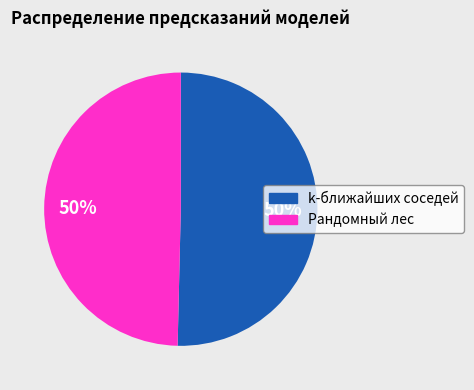

Combined, do k-ближайших соседей and Рандомный лес account for over 50%?

Yes